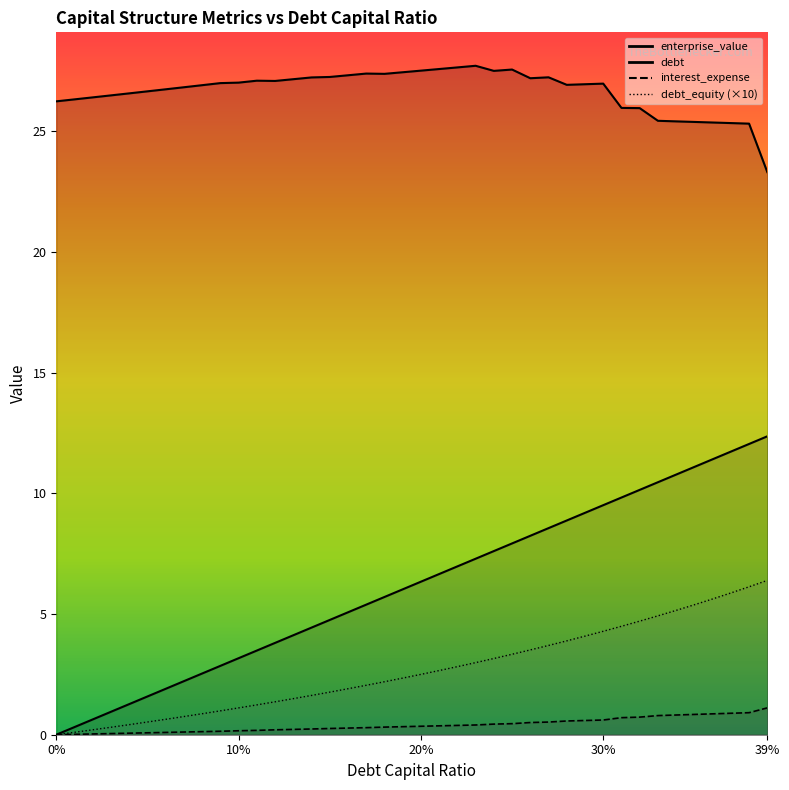

What position from the right is 0.31?

9